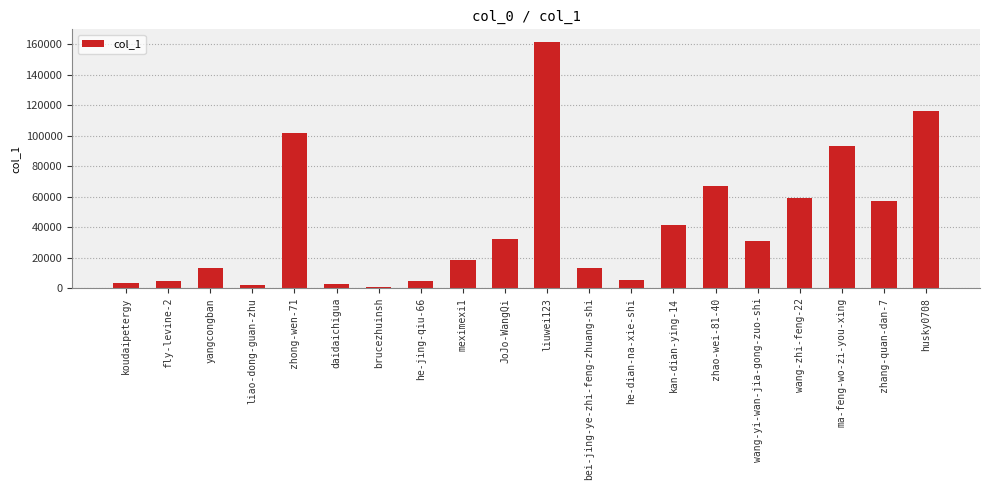

Is it true that the value at yangcongban is 13035?

True